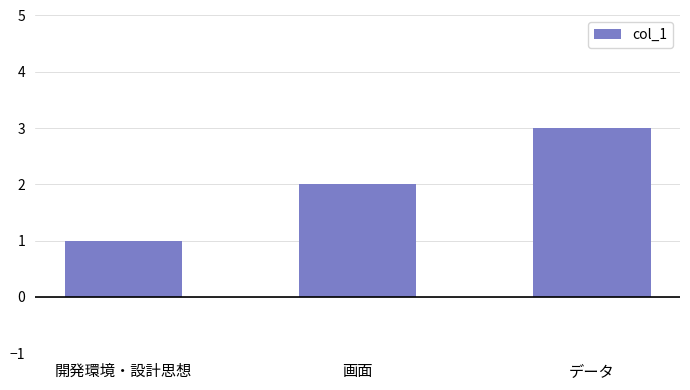

What is the difference between the values at 画面 and データ?

1